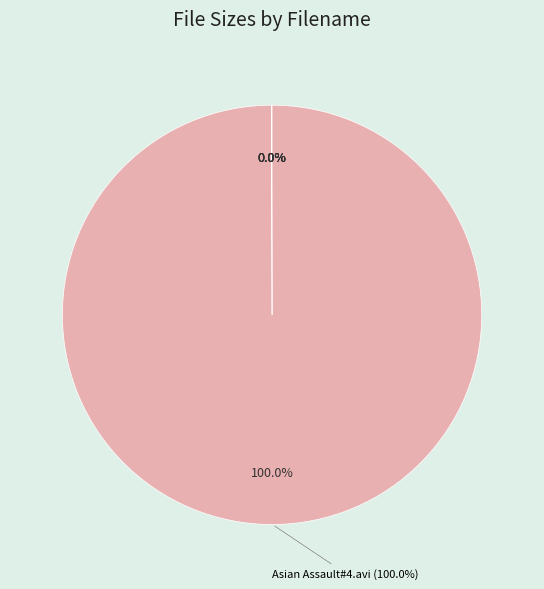

To the nearest percent, what is the combined percentage of 1.jpg and Asian Assault#4.avi?

100%